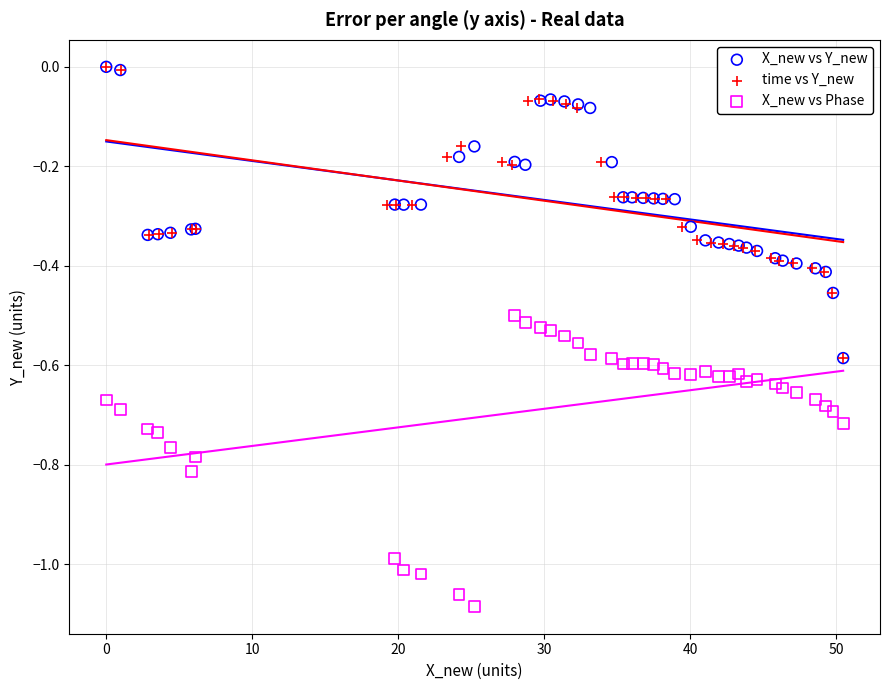

Which series contains the lowest Y value?

X_new vs Phase